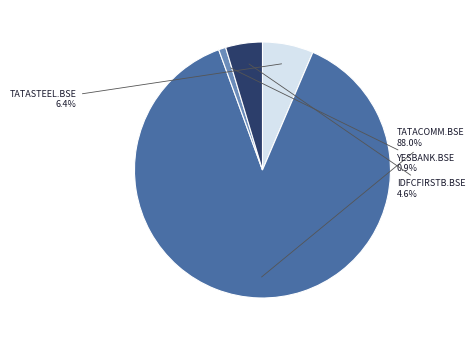

Is it true that TATACOMM.BSE is 81% of the pie?

False